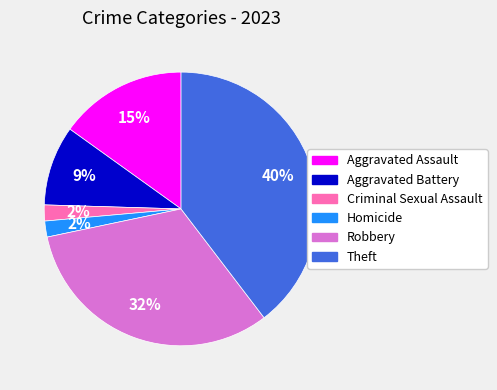

To the nearest percent, what is the average slice percentage?

17%